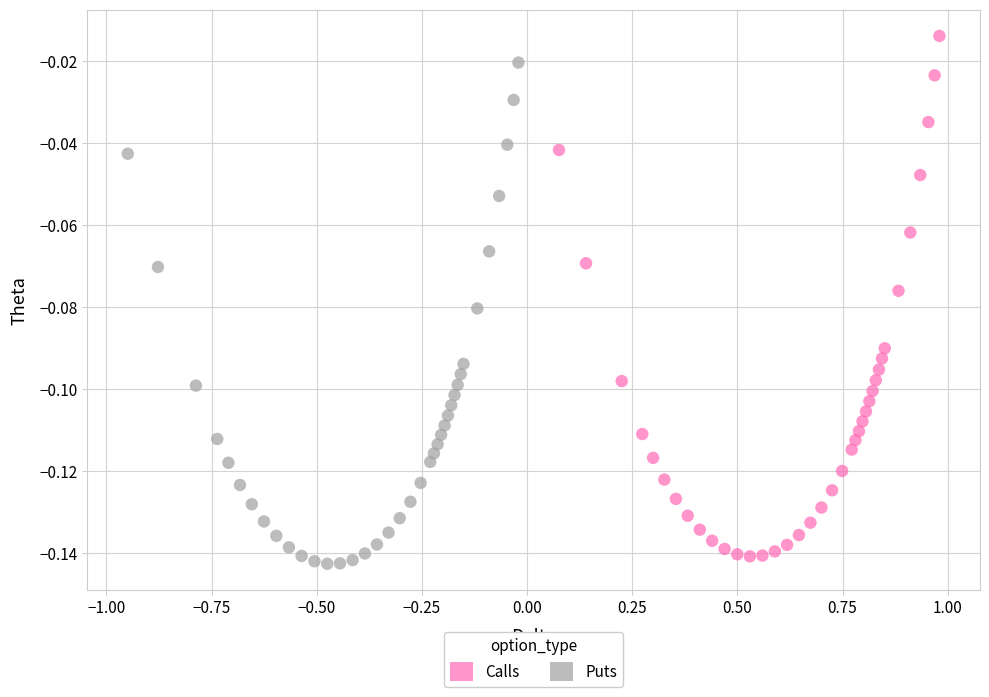

Which series has the largest Y range (max minus min)?

Calls